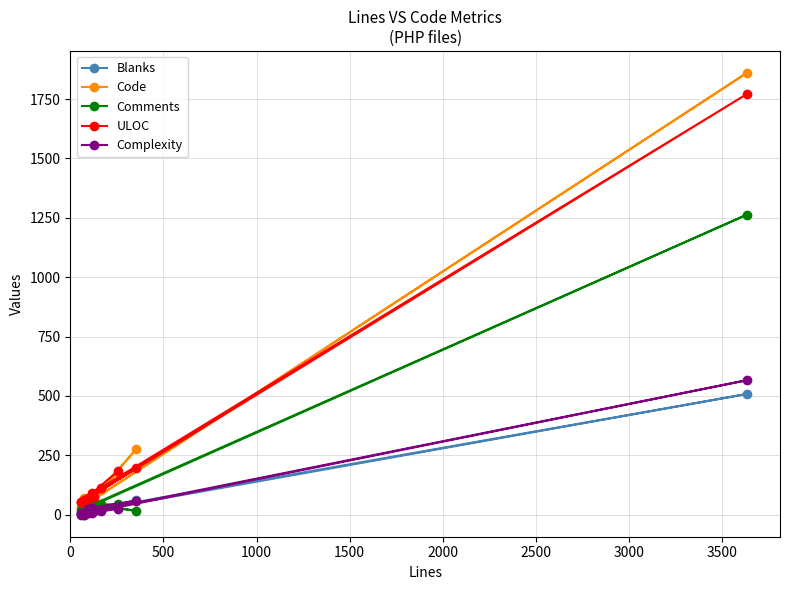

Does the chart display data point markers on the line(s)?

Yes